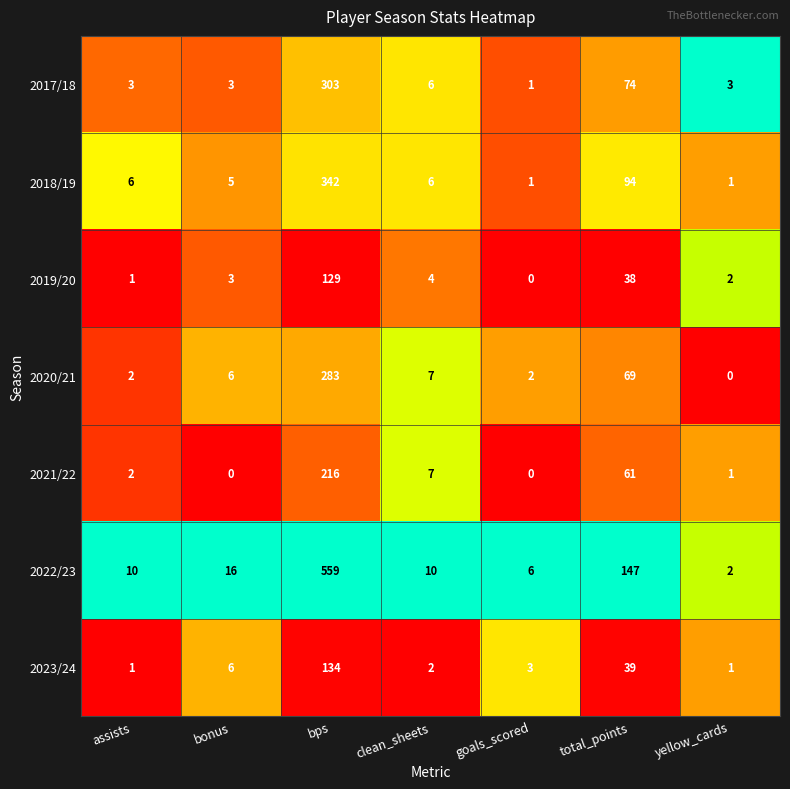

The value of 2020/21 at bonus is 9. True or false?

False